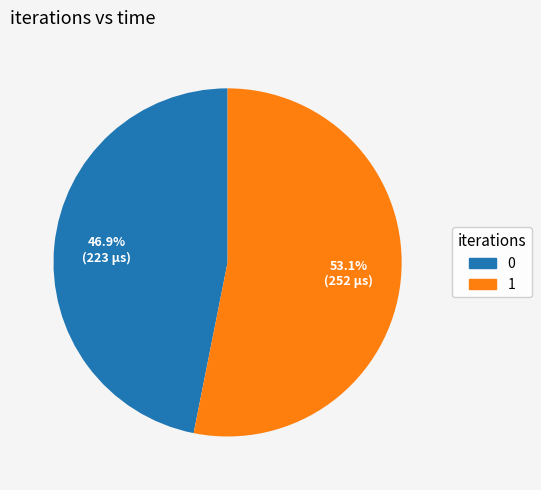

How many slices are in this pie chart?

2